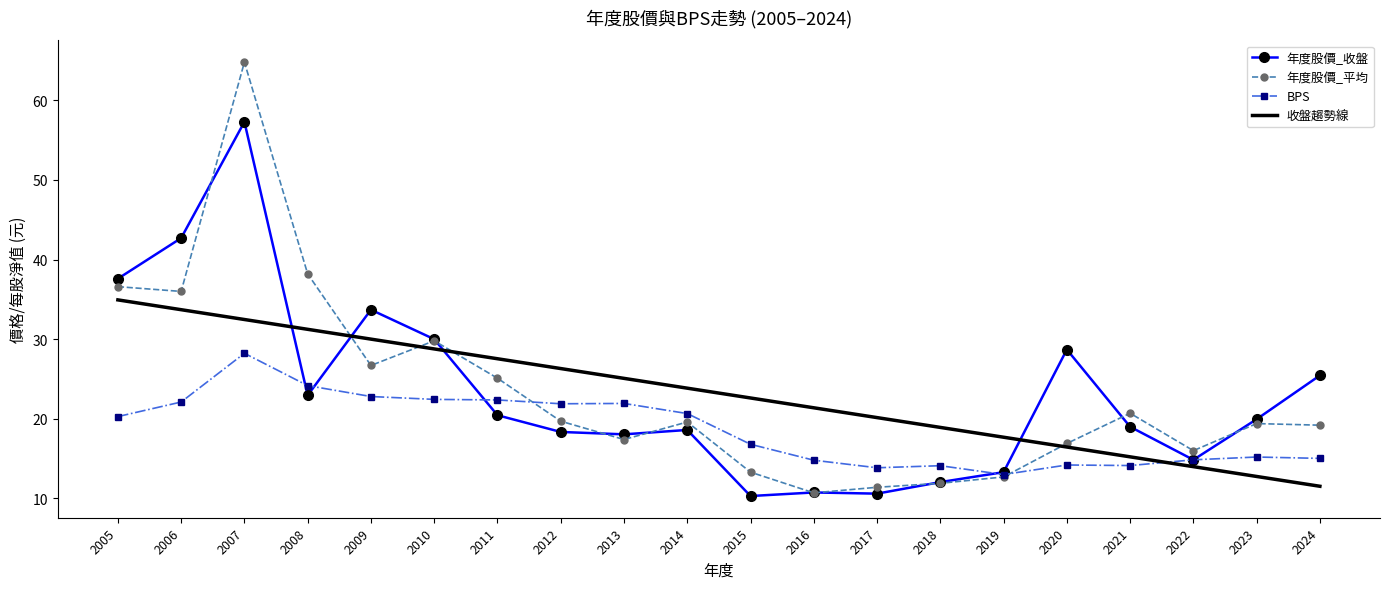

What is the difference between the highest and lowest values at 2023?

7.2